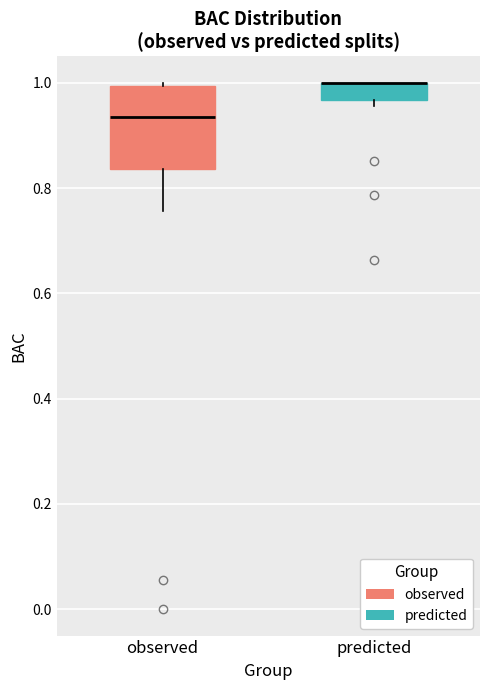

Reading left to right, transcribe this box plot: for each box, give where its median line is, the range the box spans, and where its two whiskers end, as read against the y-axis. The values are not printed on the chart, so give them approximately, as read against the axis.

observed: median 0.94, box 0.84 to 1.00, whiskers 0.76 to 1.00 (just above the box's upper edge)
predicted: median 1.00 (drawn on the box's upper edge), box 0.96 to 1.00, whiskers 0.96 (just below the box's lower edge) to 1.00